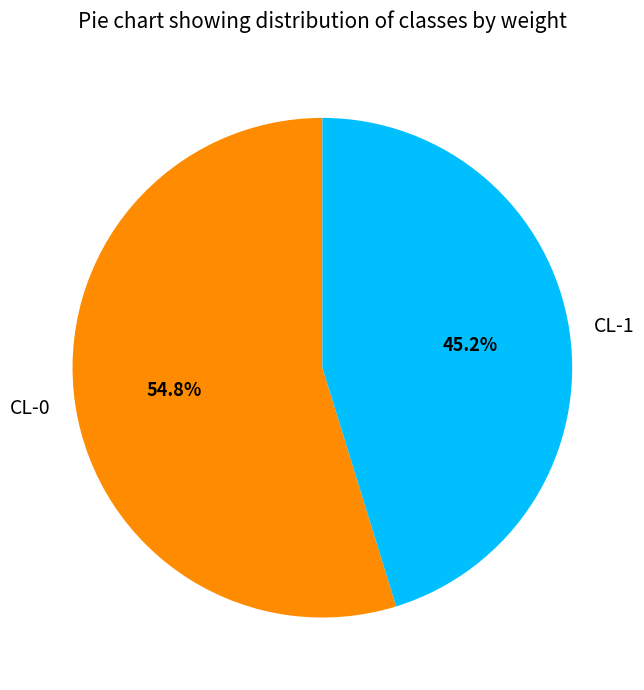

Which slice is the smallest?

CL-1